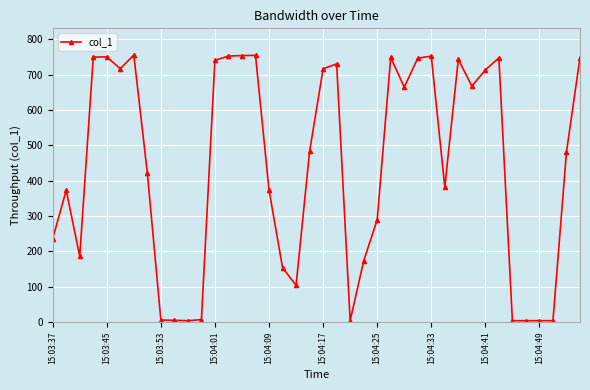

What is the difference between the maximum and minimum values?

751.5